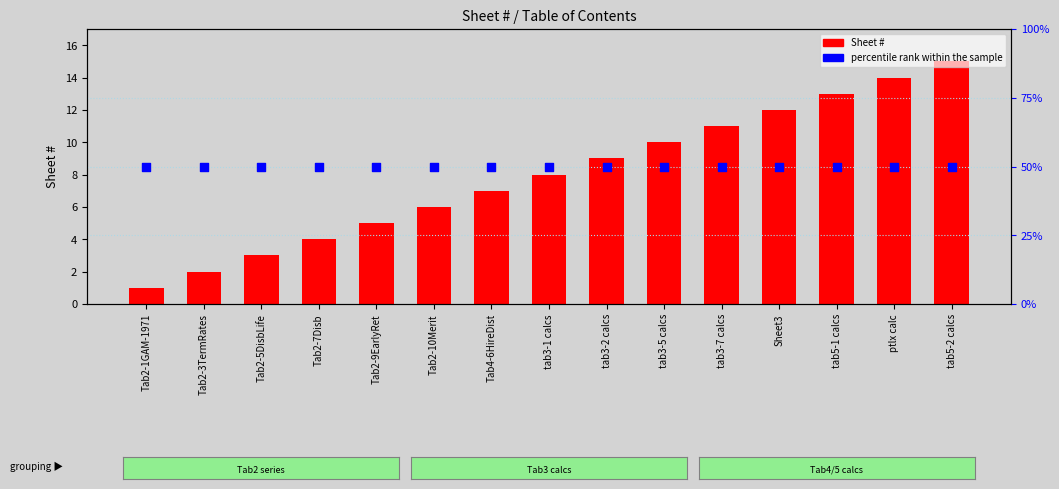

Which series has the largest total across all categories?

percentile rank within the sample